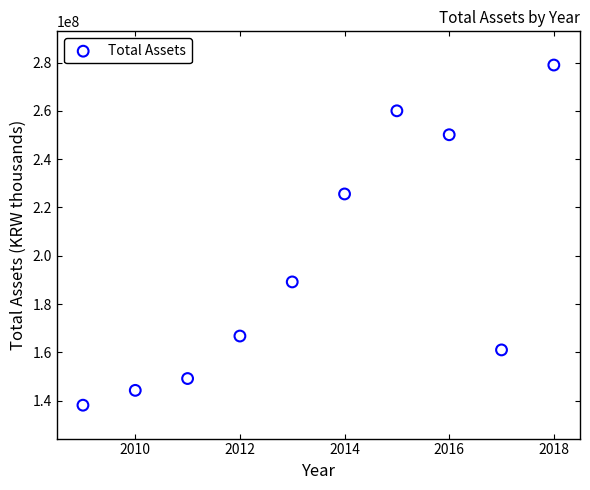

What Y value in the scatter plot is closest to 208569698?

225601066